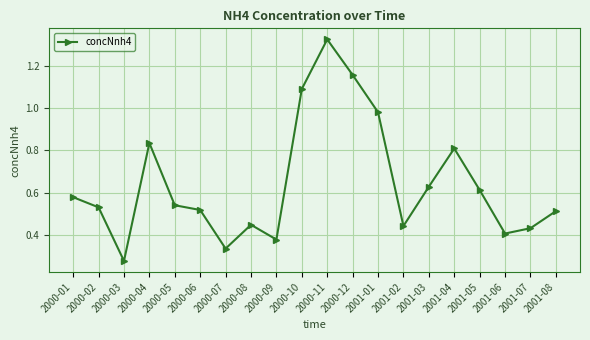

How many lines are shown in the chart?

1